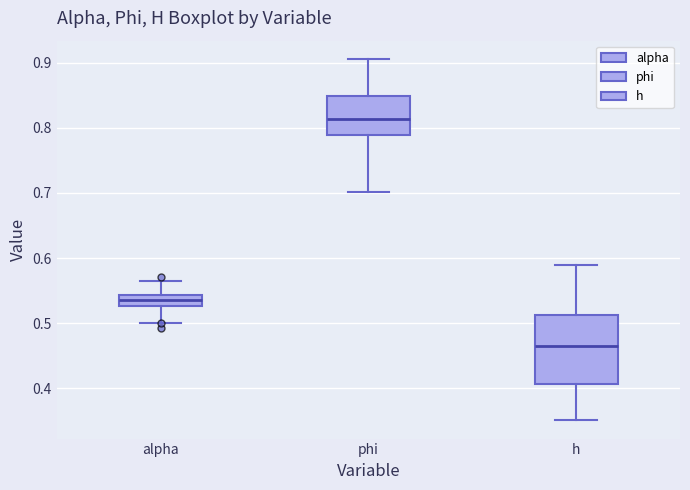

Reading left to right, transcribe this box plot: for each box, give where its median line is, the range the box spans, and where its two whiskers end, as read against the y-axis. The values are not printed on the chart, so give them approximately, as read against the axis.

alpha: median 0.54 (inside the box), box 0.53 to 0.54, whiskers 0.50 to 0.56
phi: median 0.81, box 0.79 to 0.85, whiskers 0.70 to 0.91
h: median 0.47, box 0.41 to 0.51, whiskers 0.35 to 0.59